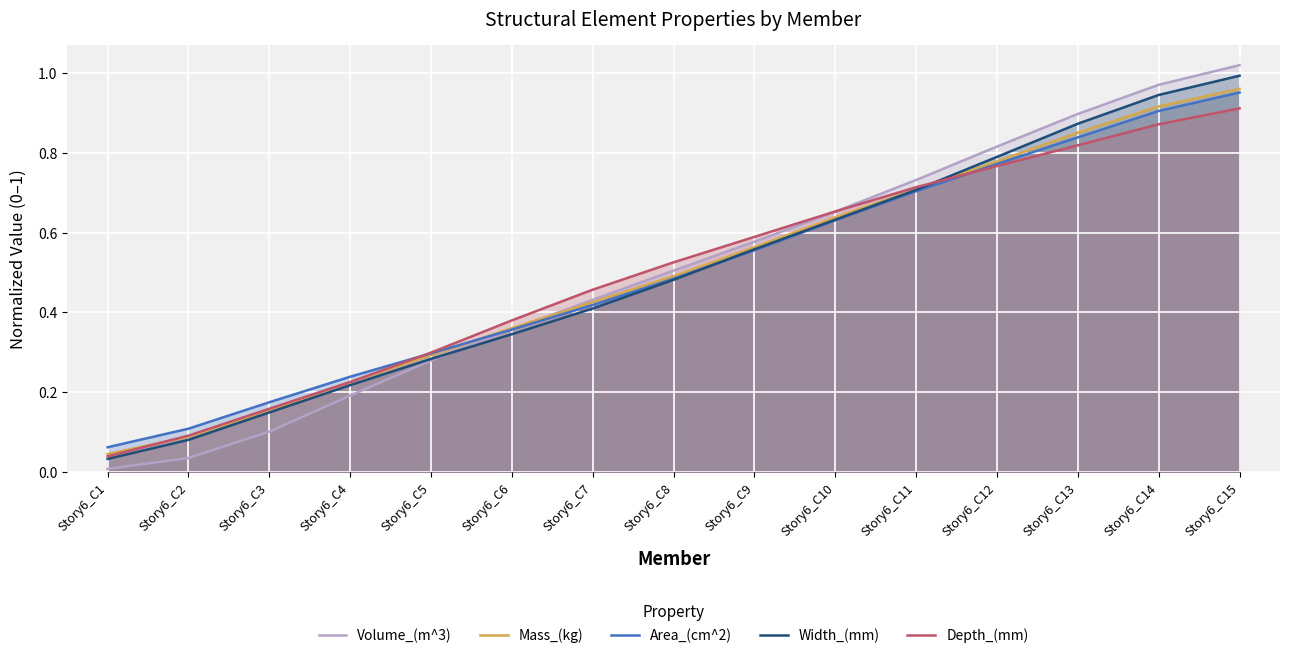

Is the value of Area_(cm^2) at Story6_C6 greater than the value of Volume_(m^3) at Story6_C8?

No